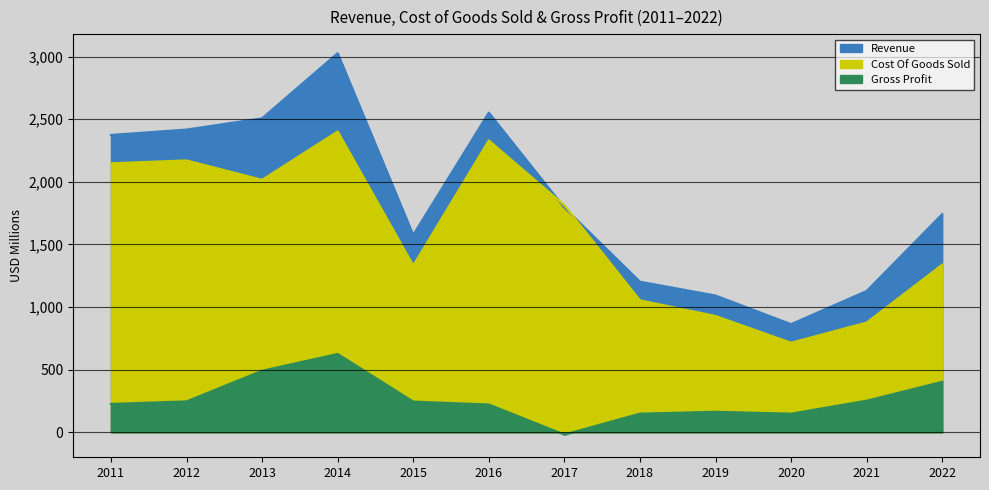

What is the difference between the Revenue values at 2013 and 2019?

1415.0